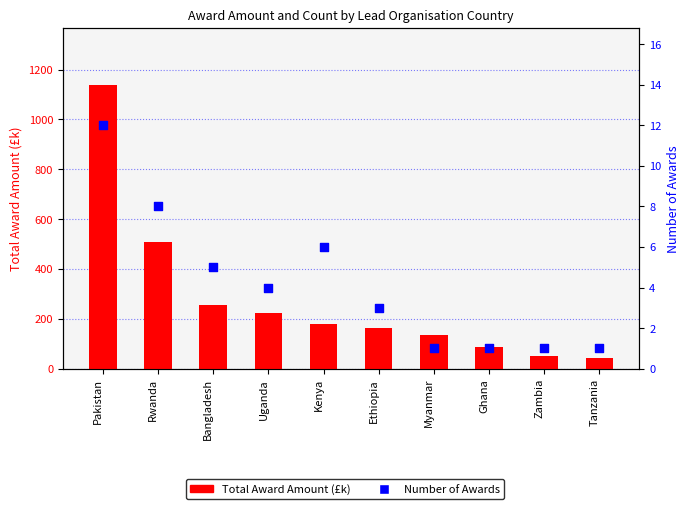

Which series reaches the maximum Y coordinate?

Total Award Amount (£k)